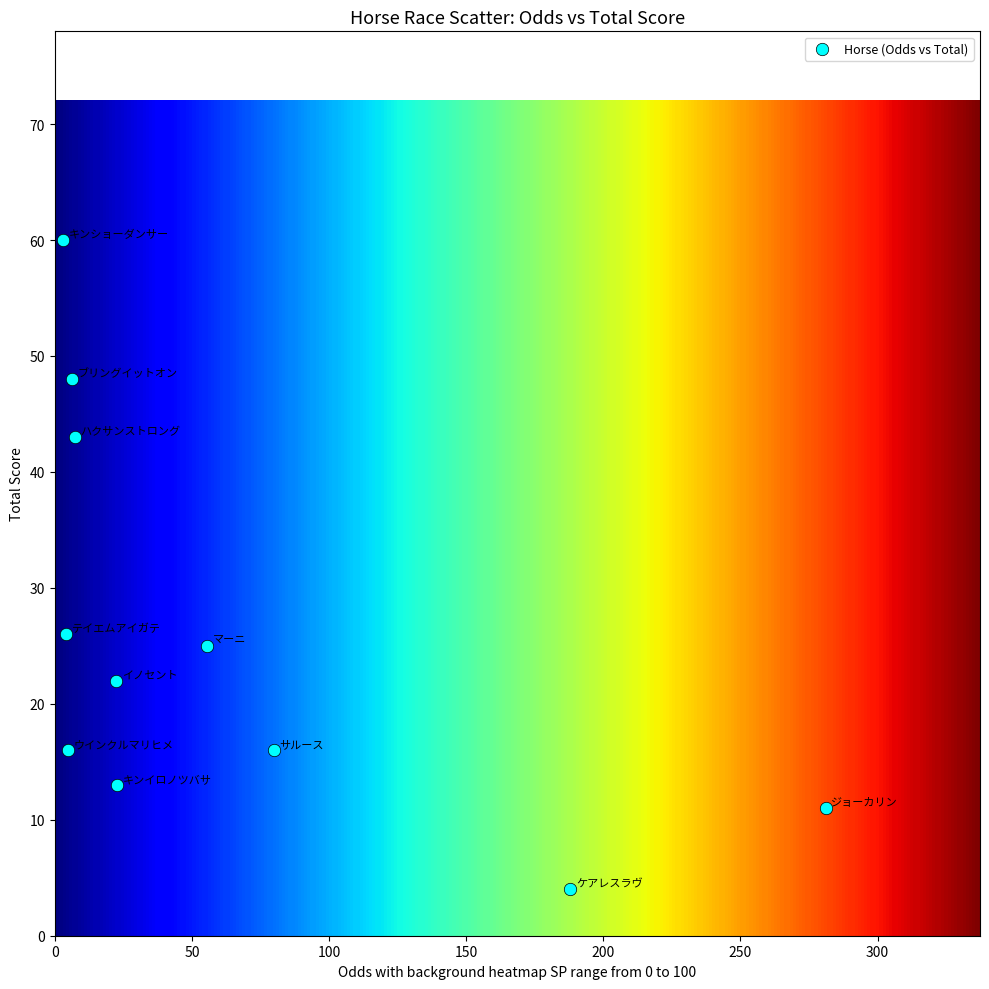

What is the range of Y values (max minus min)?

56